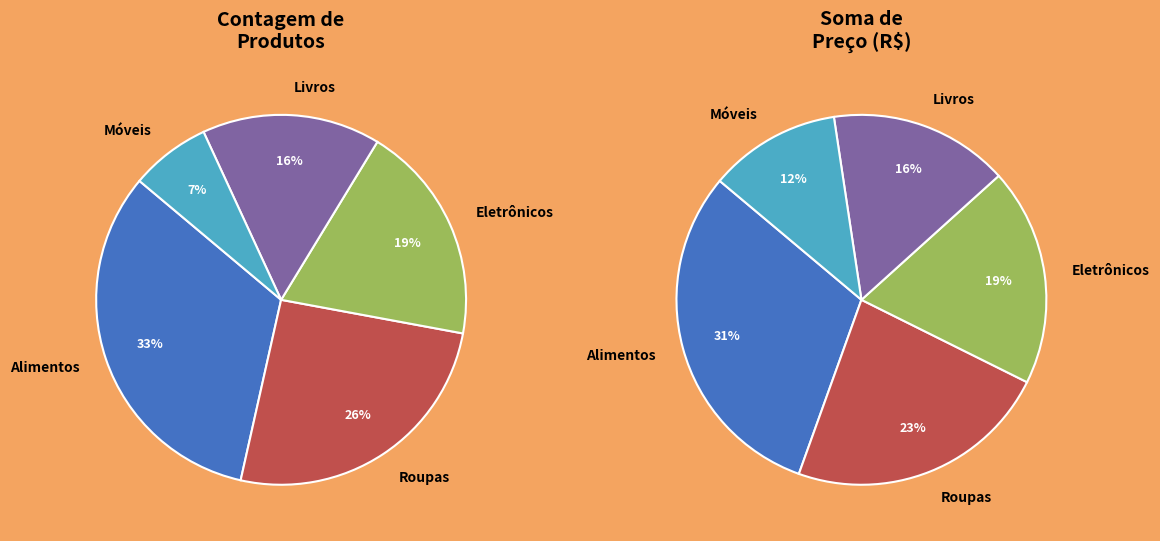

What percentage is the Móveis slice, to the nearest percent?

7%